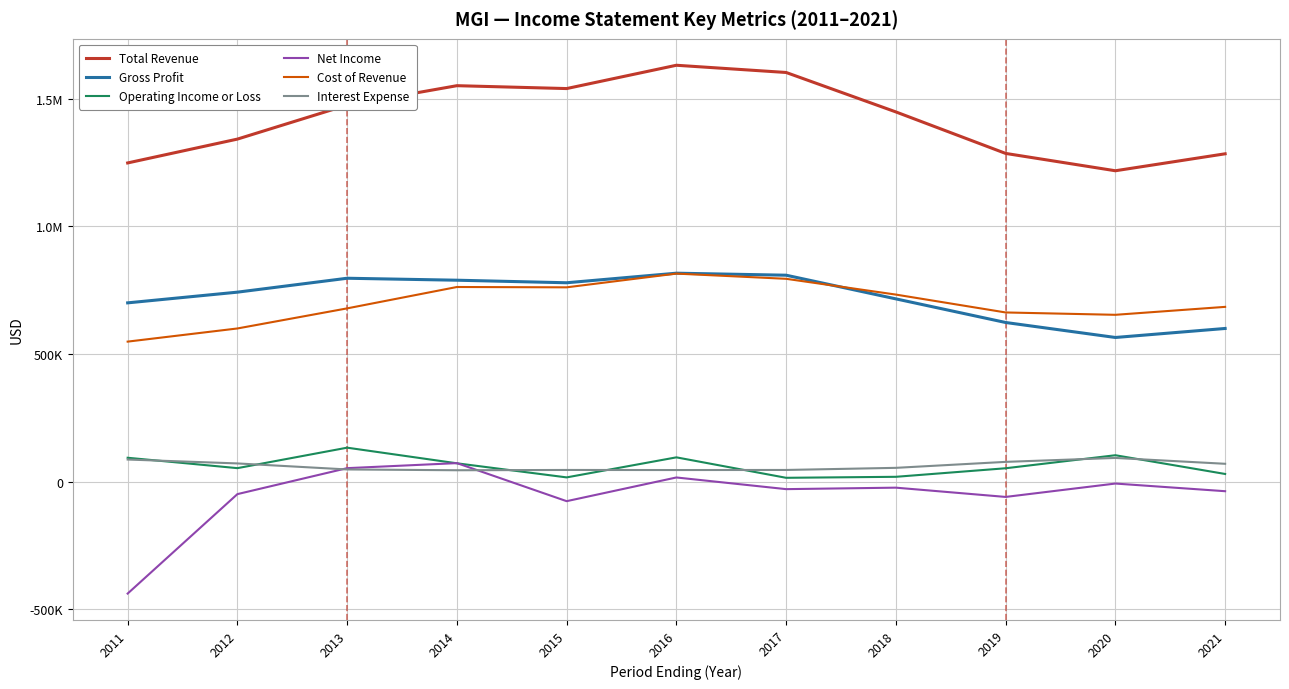

Is this an area chart (filled region under the line)?

No